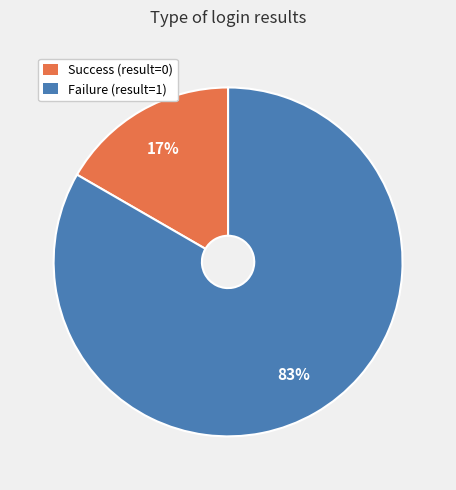

Does any single category account for the majority?

Yes